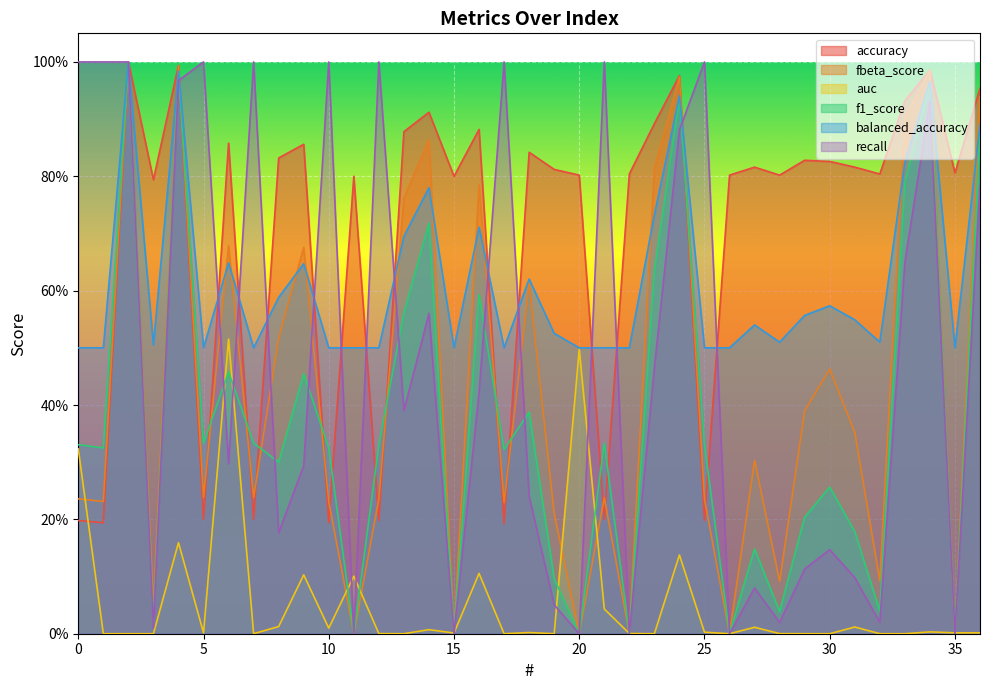

Count the number of categories in the chart.

37